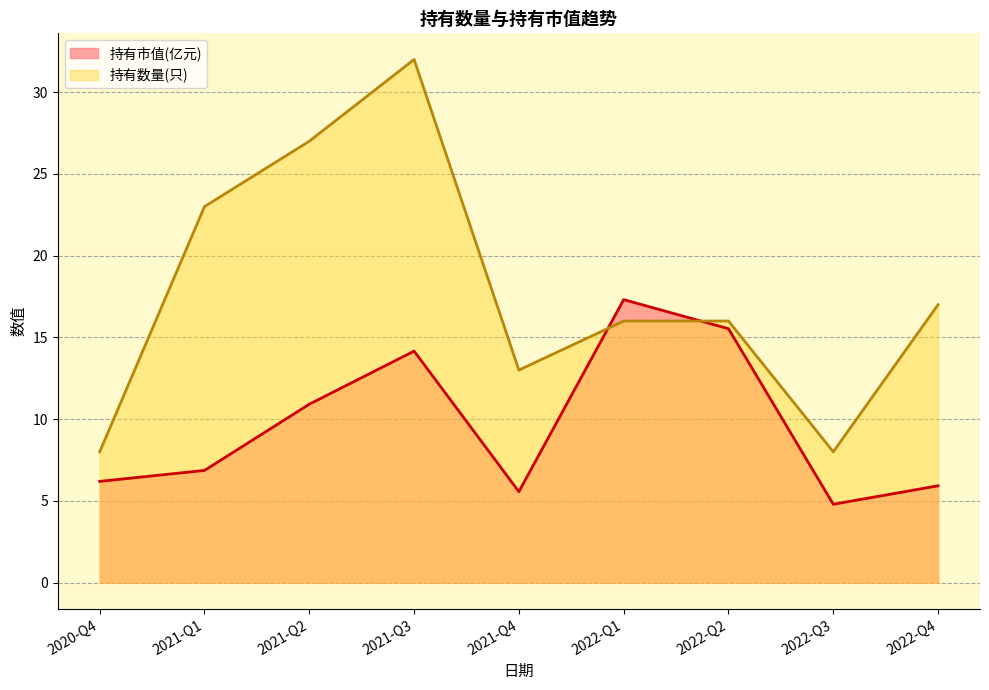

How many distinct data groups are displayed?

2